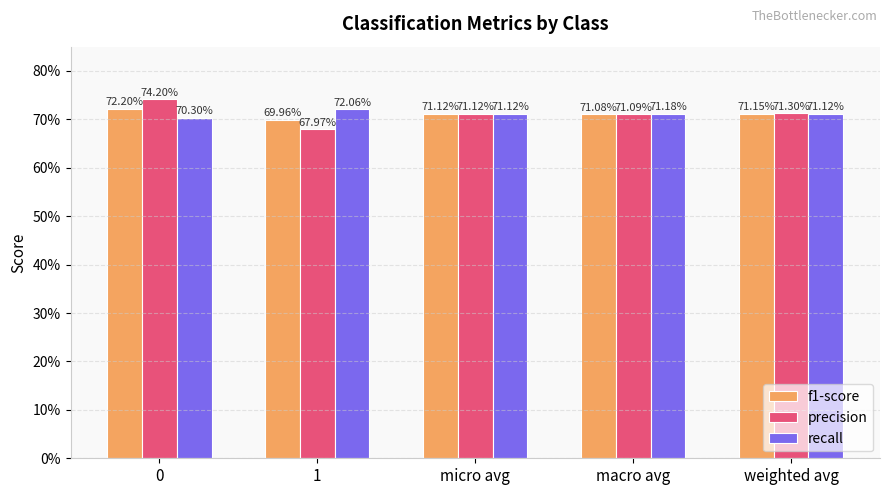

What are all the series names shown in the legend?

f1-score, precision, recall